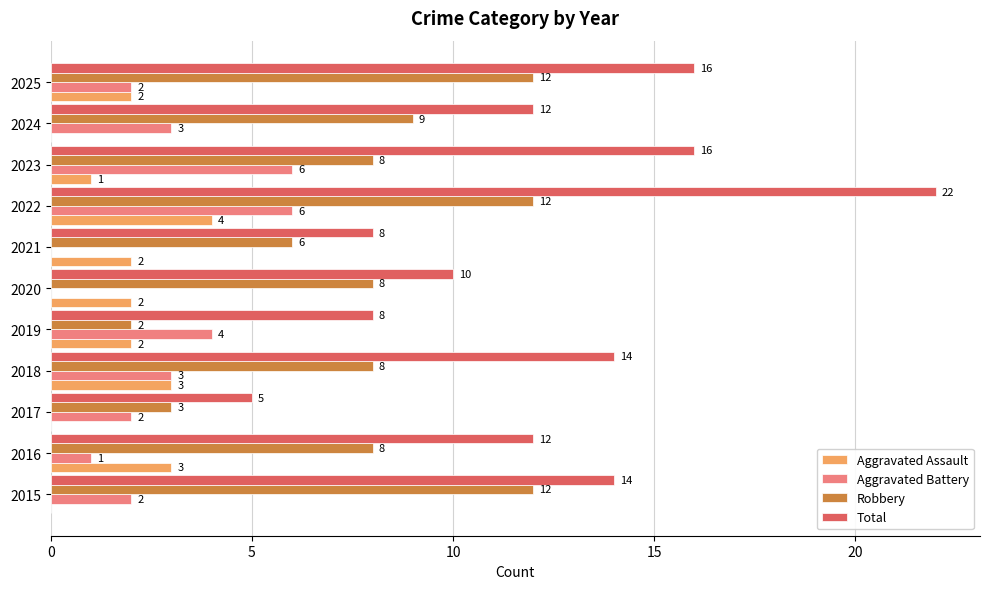

At which category is the sum across all series the highest?

2022